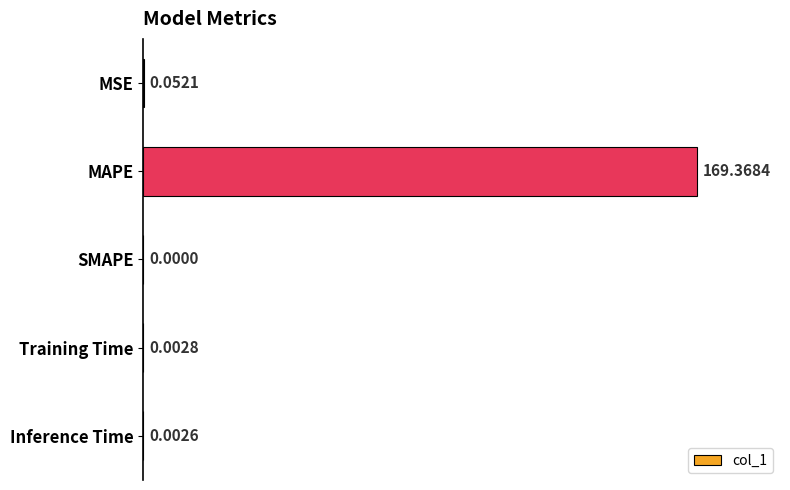

Between SMAPE and MAPE, which is larger?

MAPE